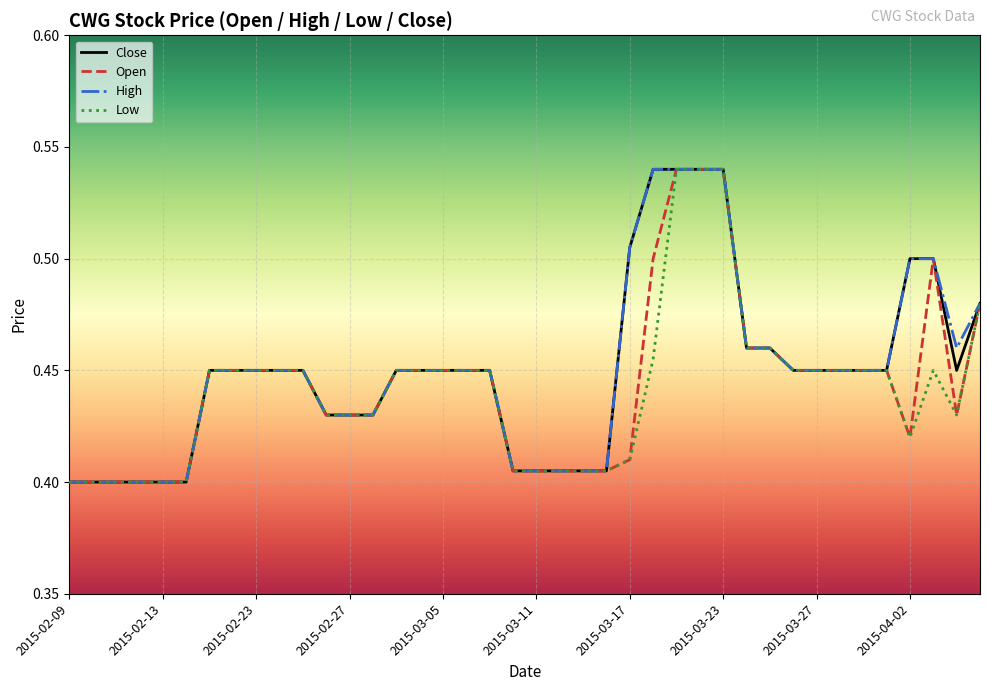

What are all the series names shown in the legend?

Close, Open, High, Low